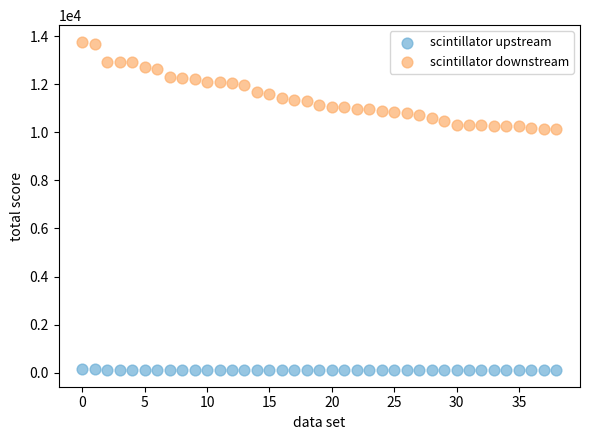

Which series has the largest Y range (max minus min)?

scintillator downstream